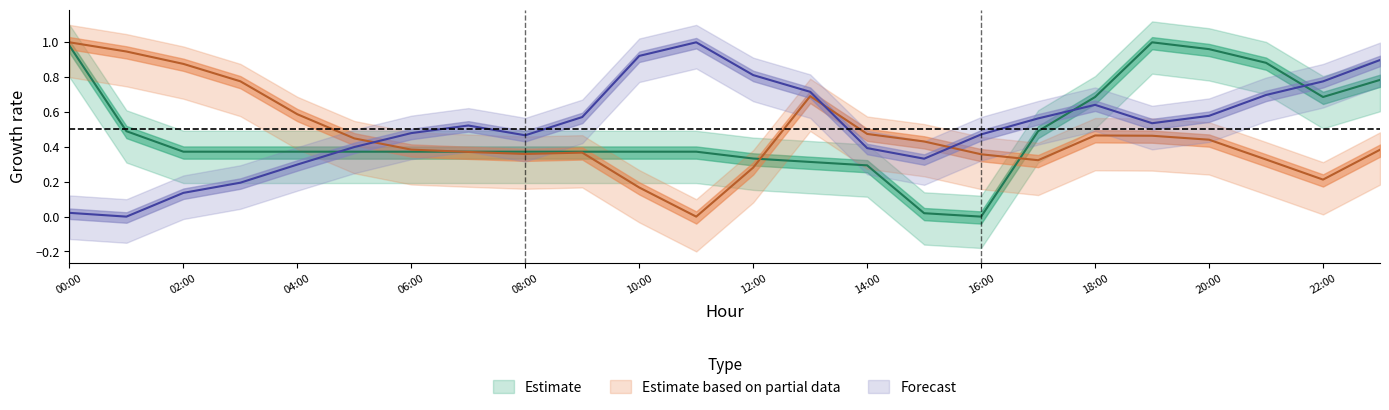

What is the difference between the maximum and minimum values in the ATT14 series?

1.0